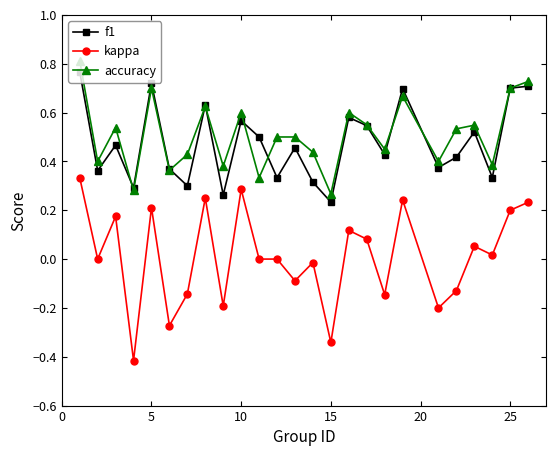

Is this an area chart (filled region under the line)?

No